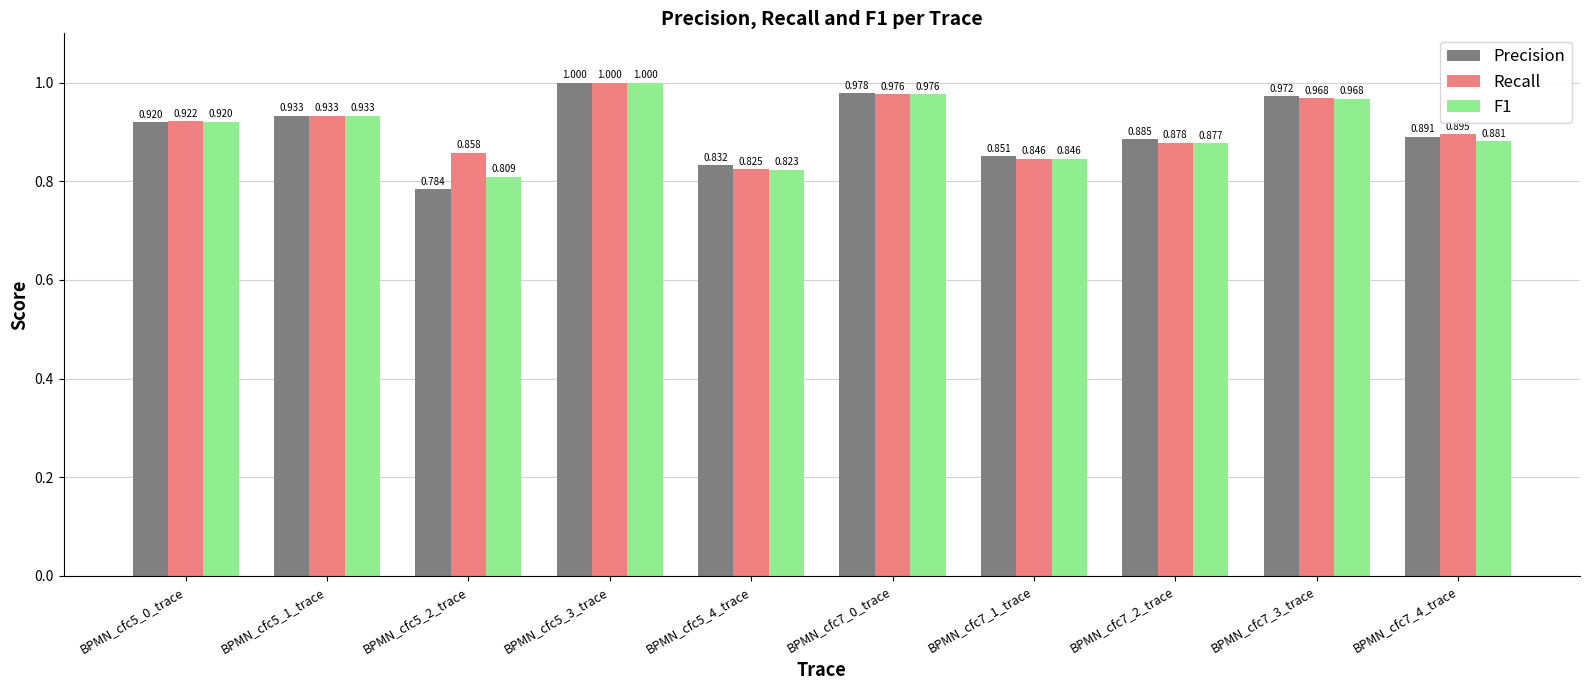

Which series has the largest total across all categories?

Recall